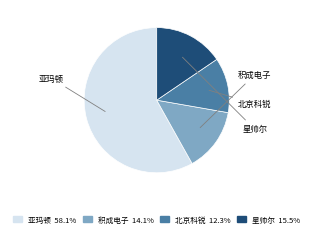

Rank the categories by value from lowest to highest.

北京科锐, 积成电子, 星帅尔, 亚玛顿